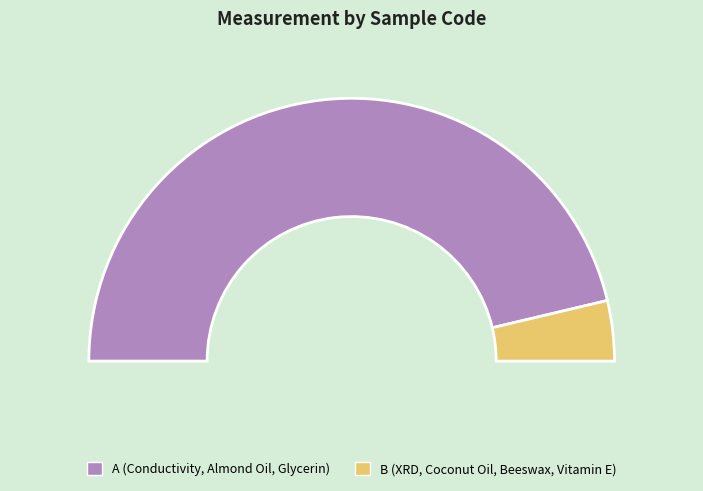

True or false: A accounts for 93% of the total.

True